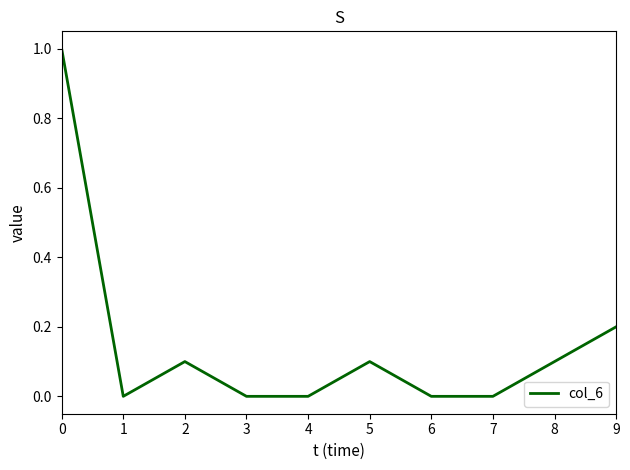

True or false: the data shows 0.0 at 4.

True